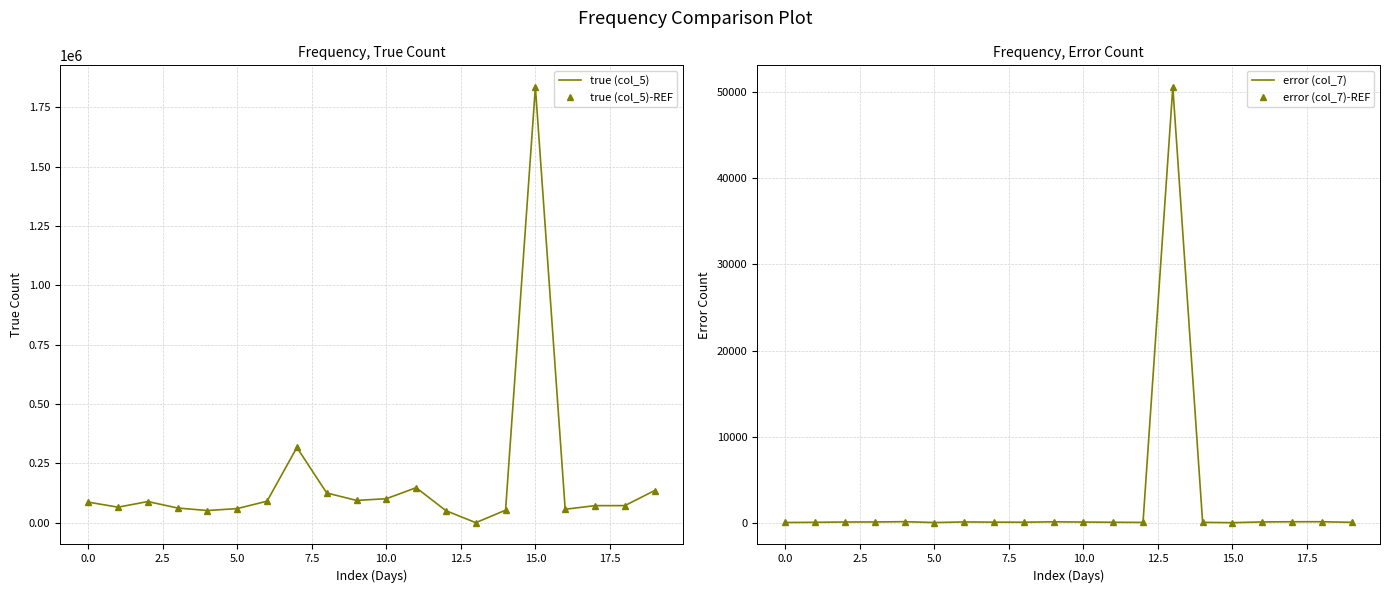

What is the difference between the maximum and minimum values in the true (col_5)-REF series?

1834900